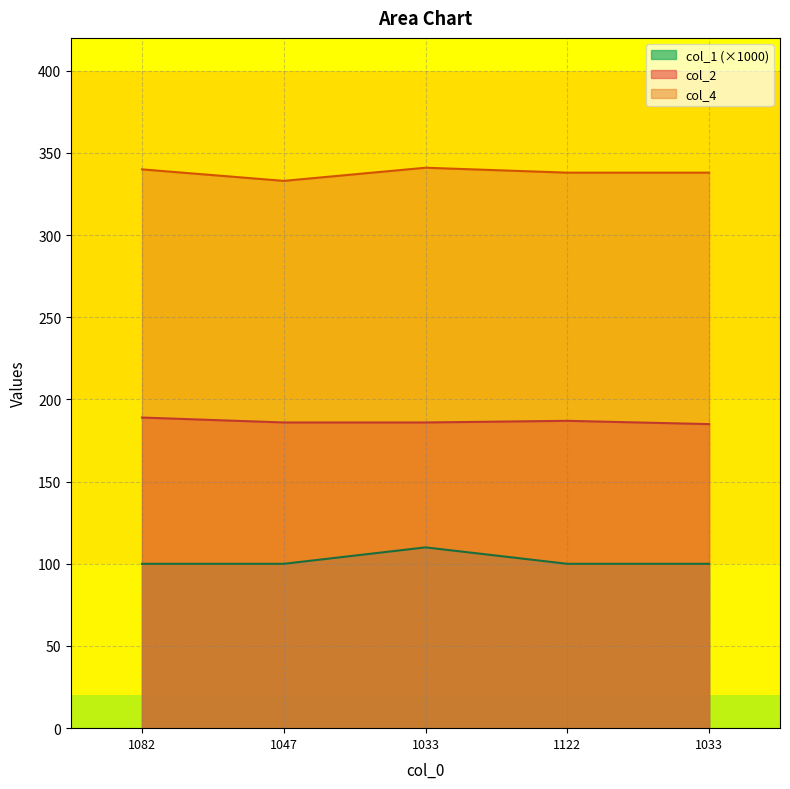

Reading right to left, extract all data points from this chart.

col_2: 185	187	186	186	189
col_4: 338	338	341	333	340
col_1: 100	100	110	100	100